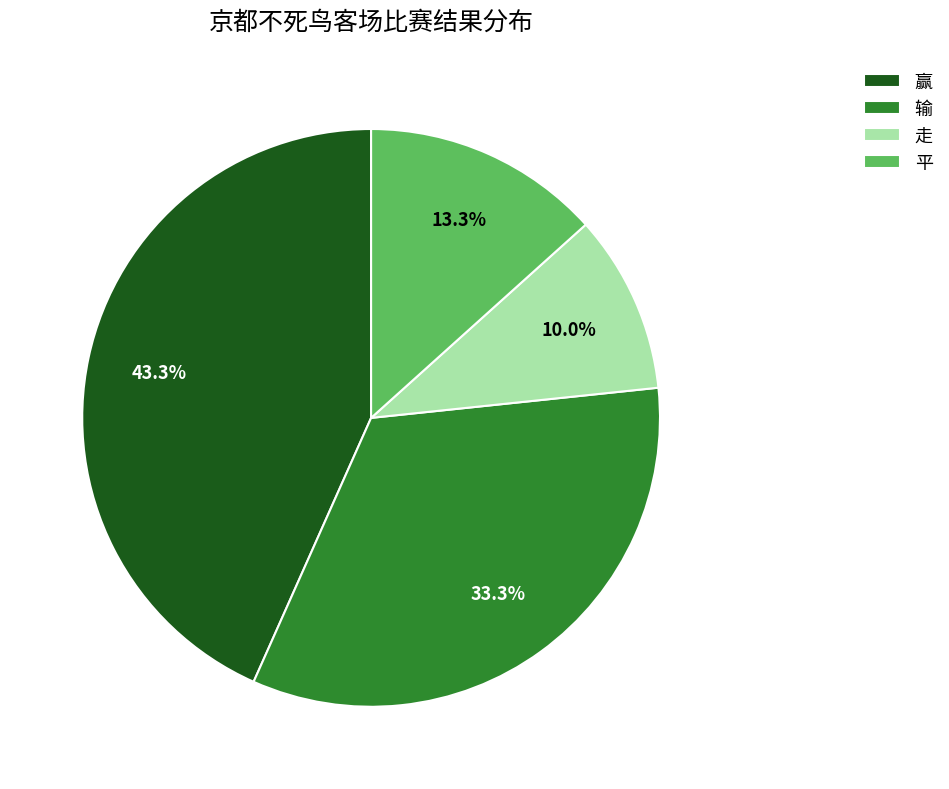

To the nearest percent, what is the average slice percentage?

25%